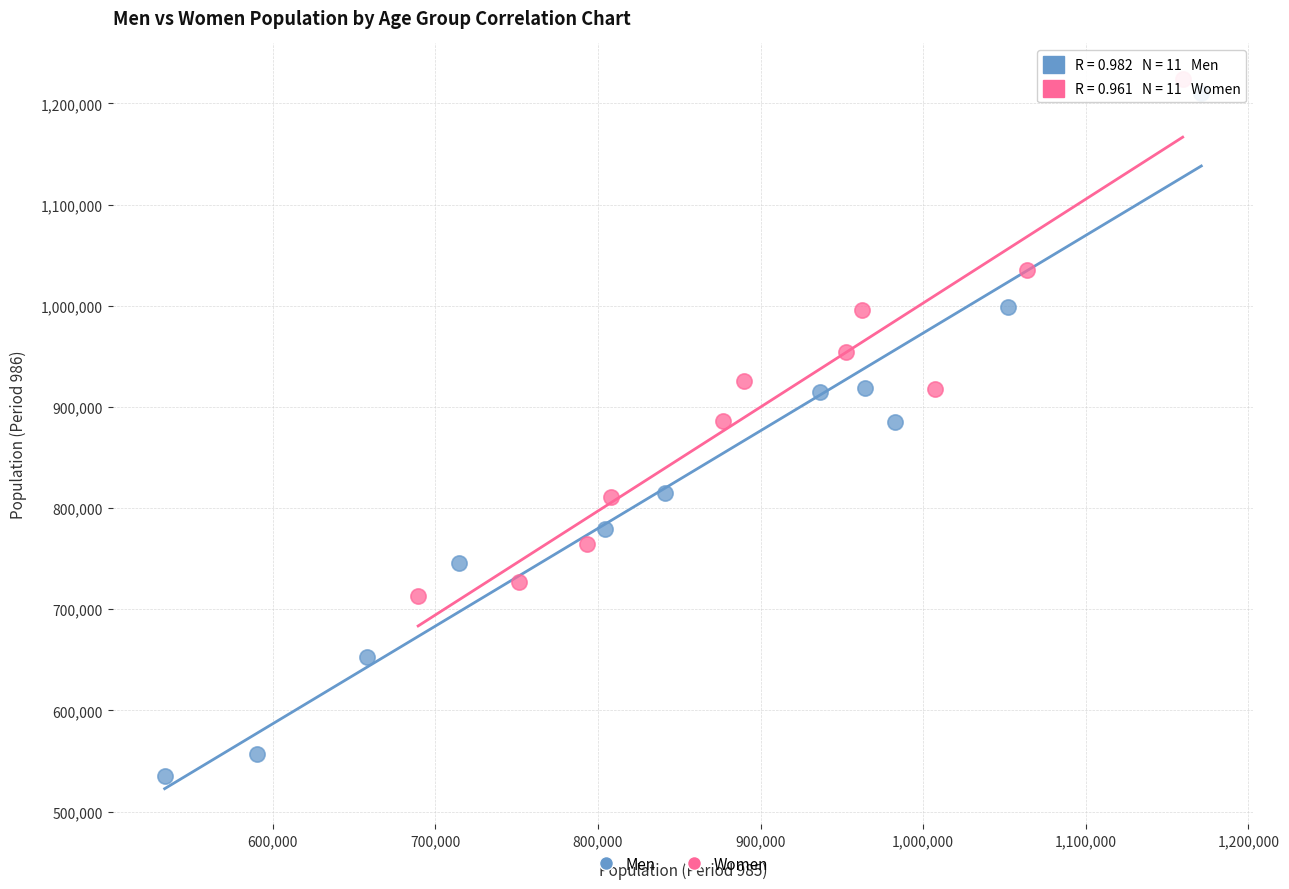

Which series contains the lowest Y value?

Men